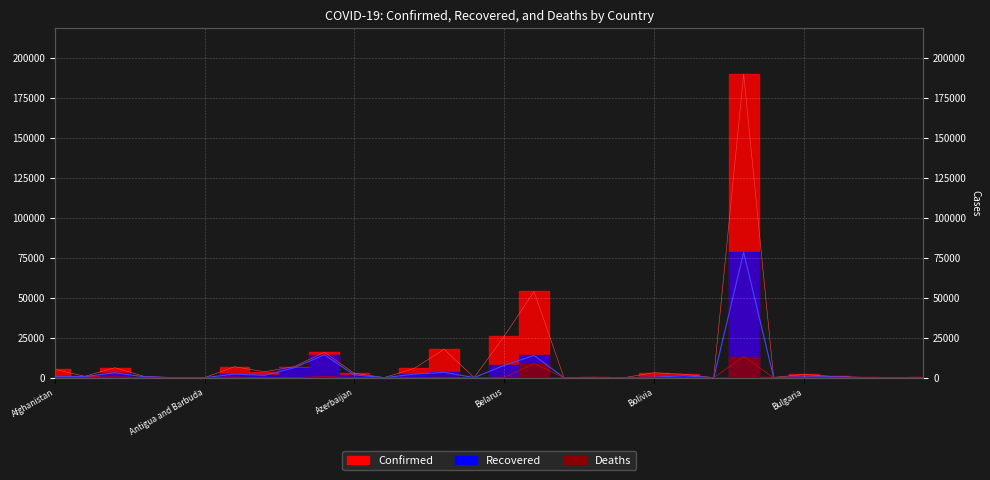

At which category is the sum across all series the highest?

Brazil